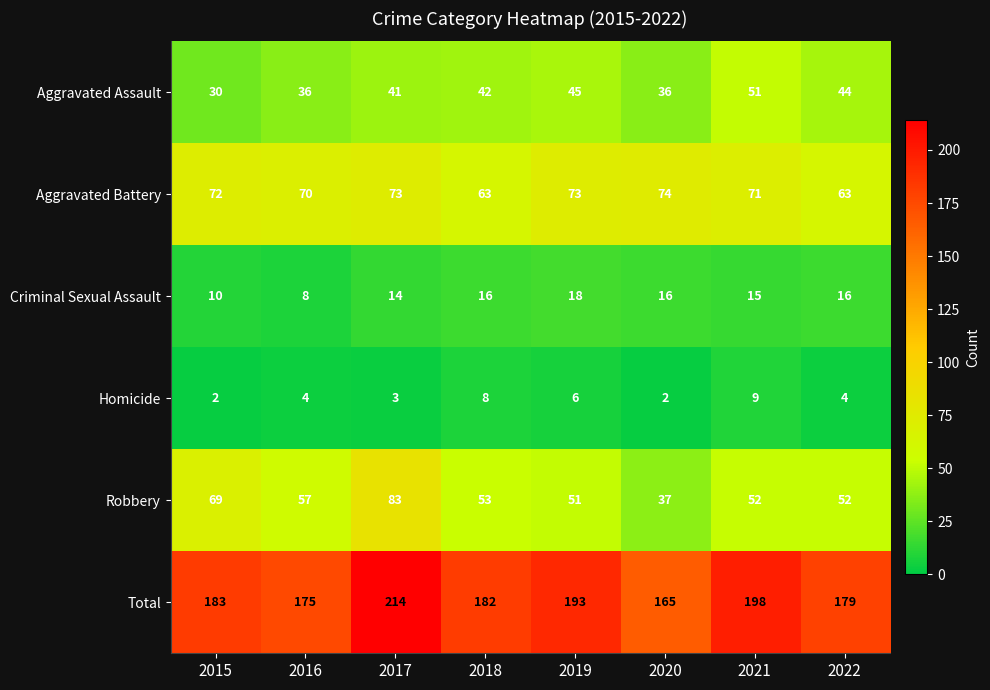

Read the Total value at 2015.

183